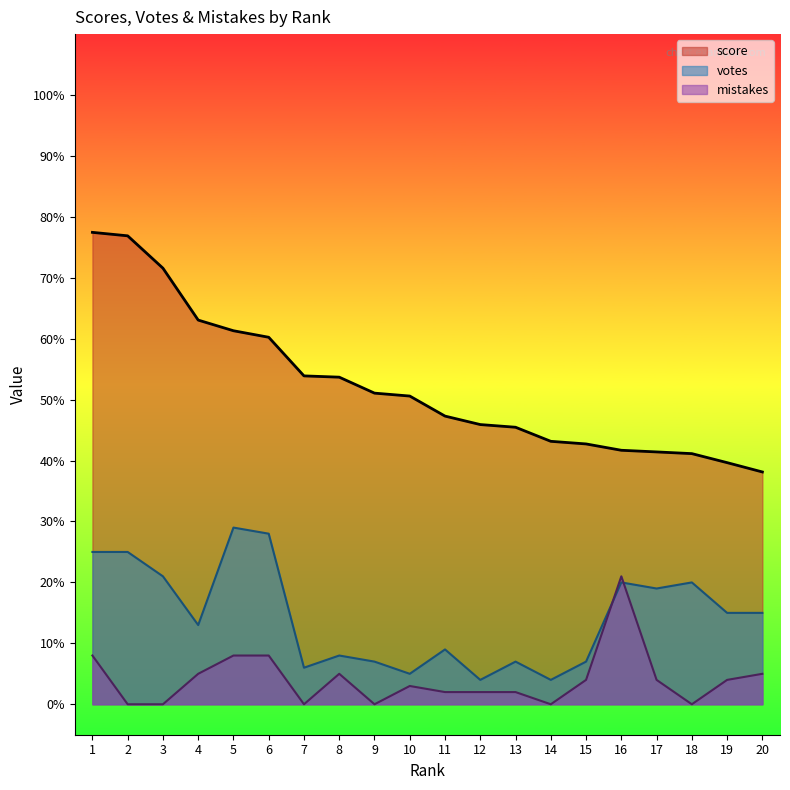

List the labels in order of votes value, smallest first.

12, 14, 10, 7, 9, 13, 15, 8, 11, 4, 19, 20, 17, 16, 18, 3, 1, 2, 6, 5